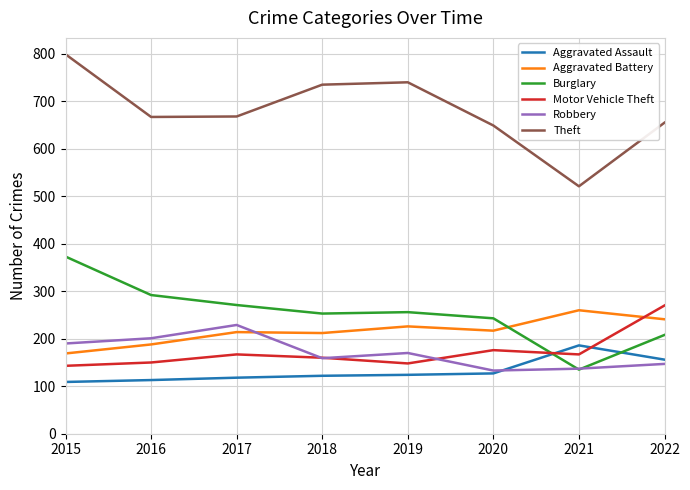

What is the total value across all series at 2015?

1783